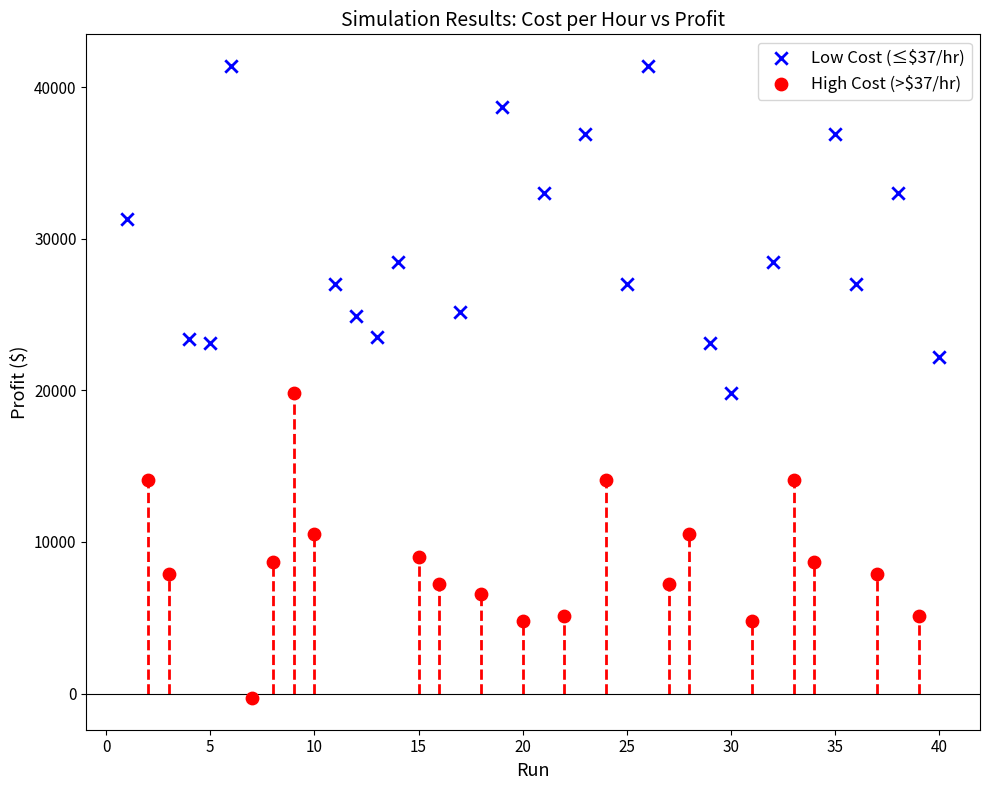

Which series reaches the minimum Y coordinate?

High Cost (>$37/hr)